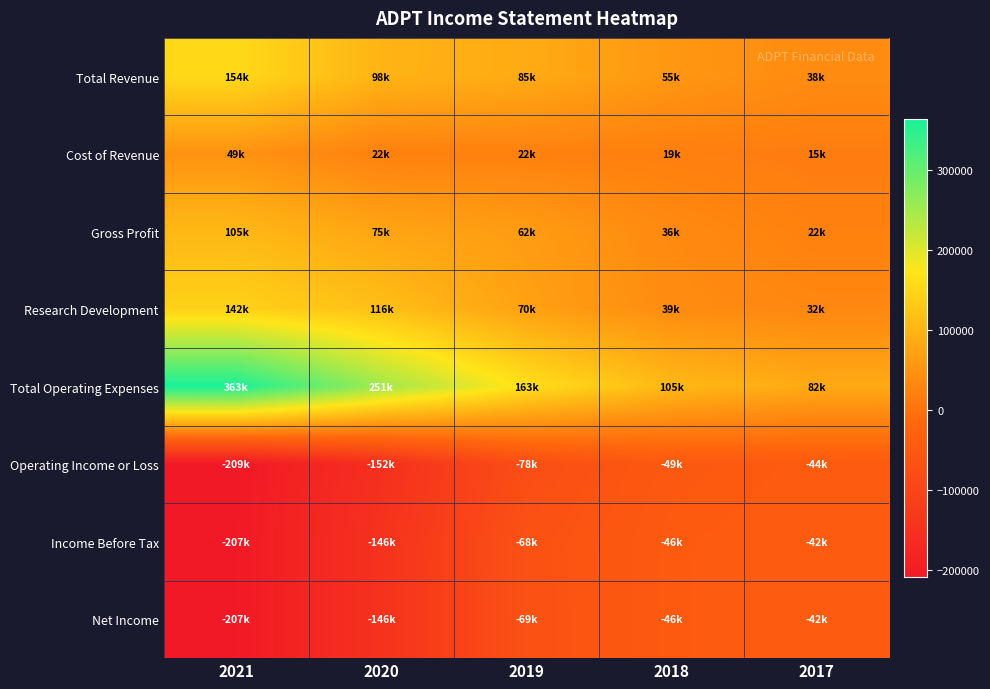

What is the total value across all series at 2020?

118900